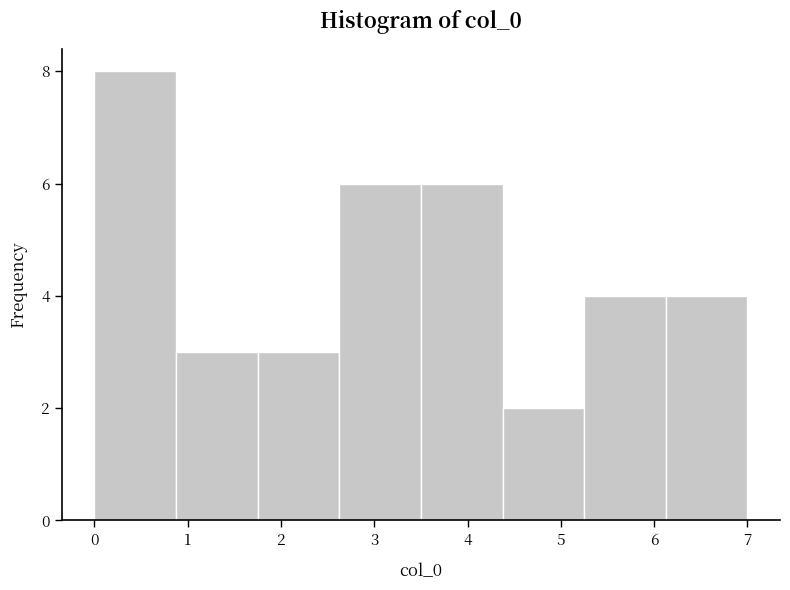

Reading left to right, transcribe this chart: for each bar, give the range it covers on the x-axis and its height. Neither the bar edges nor the heights are printed on the chart, so give them approximately, as read against the axes.

0.0 to 0.9: 8
0.9 to 1.8: 3
1.8 to 2.6: 3
2.6 to 3.5: 6
3.5 to 4.4: 6
4.4 to 5.3: 2
5.3 to 6.1: 4
6.1 to 7.0: 4